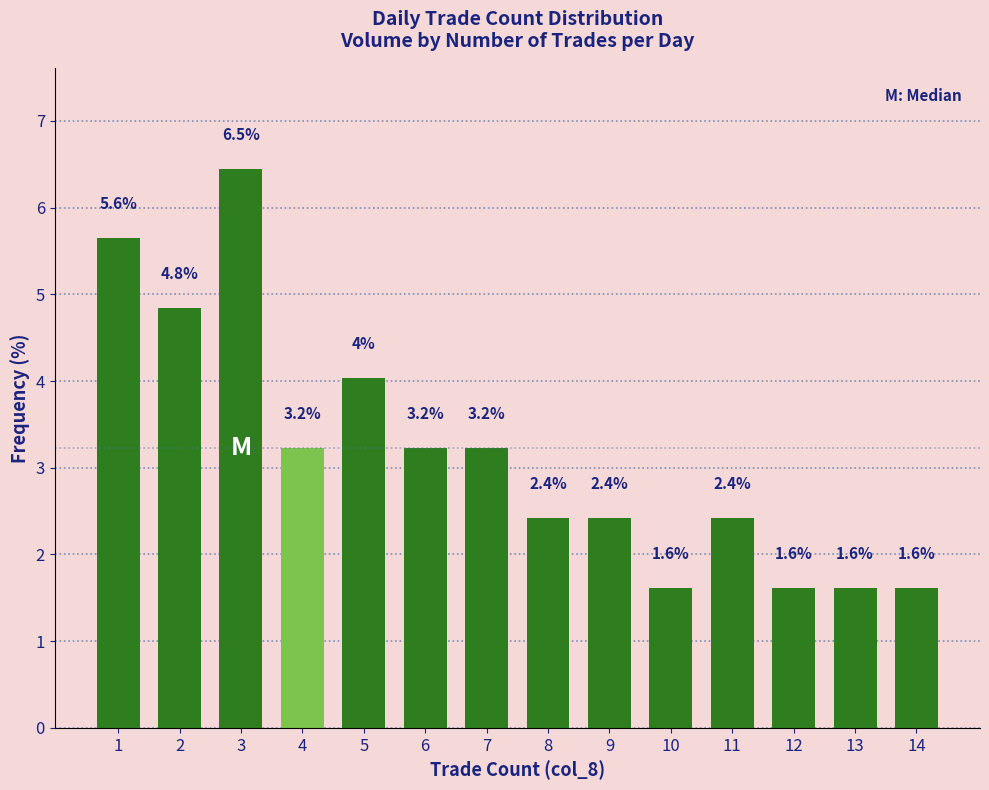

The value at 3 is 6.5. True or false?

True